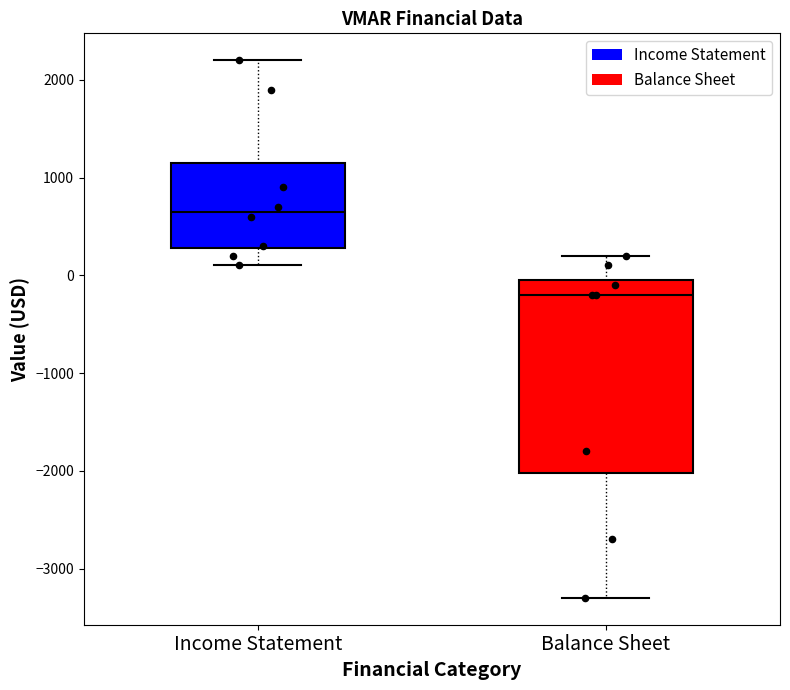

Reading left to right, read every box against the y-axis: the position of its median line, the range the box covers, and the ends of its whiskers. The values are not printed on the chart, so give them approximately, as read against the axis.

Income Statement: median 700, box 300 to 1200, whiskers 100 to 2200
Balance Sheet: median -200, box -2000 to 0, whiskers -3300 to 200